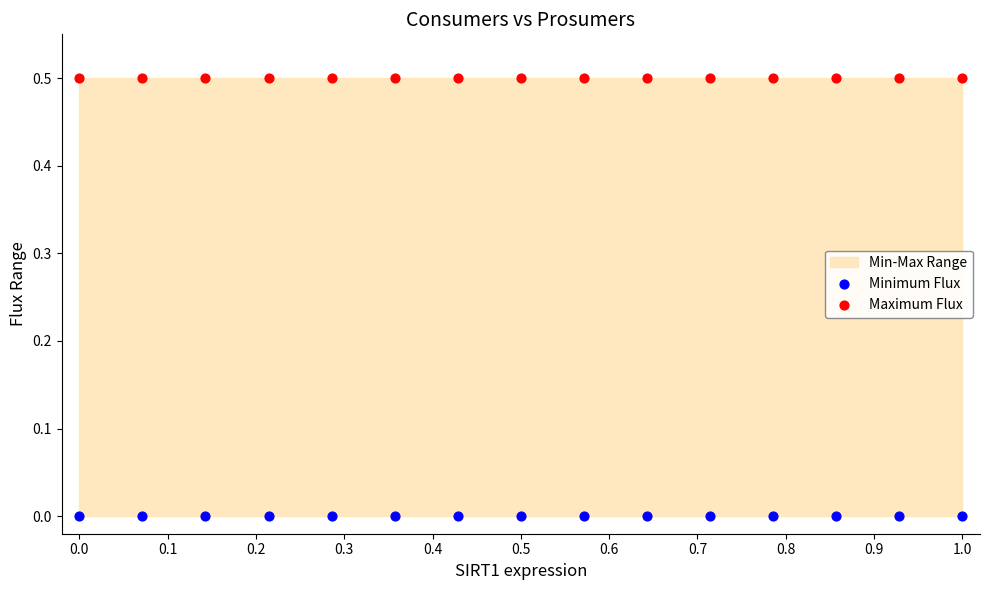

Which series reaches the maximum Y coordinate?

Maximum Flux